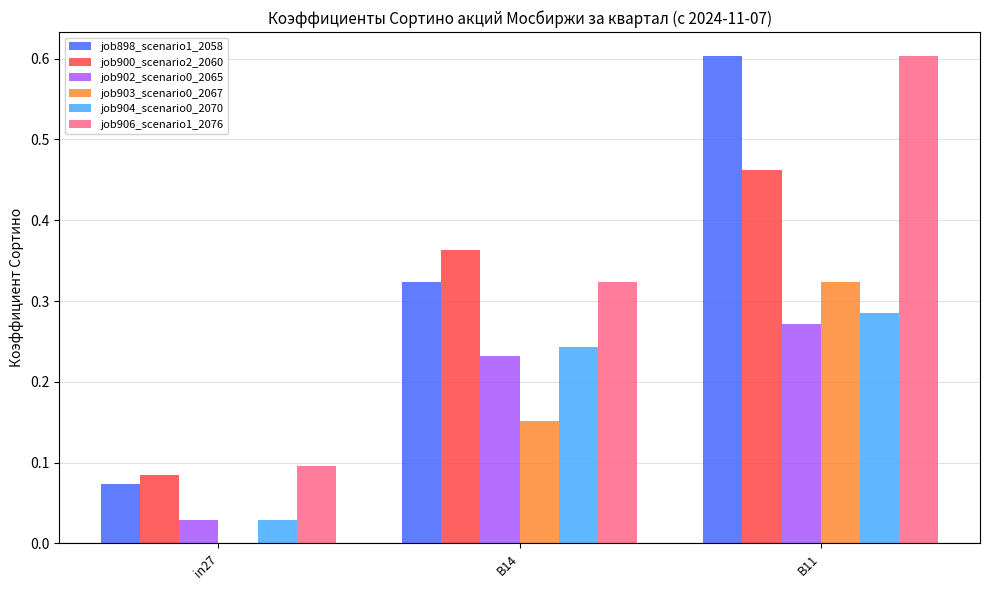

Is the value of job900_scenario2_2060 at B14 greater than the value of job904_scenario0_2070 at B14?

Yes